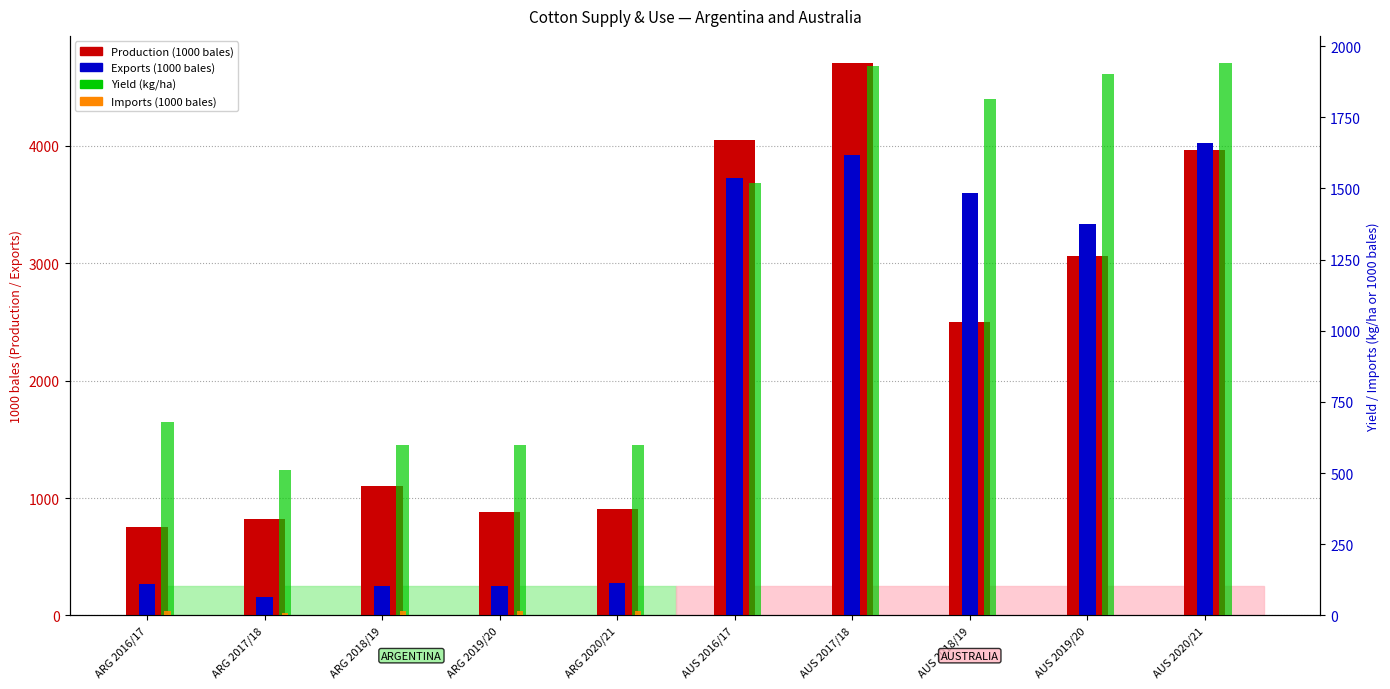

At which label is Imports closest to 8?

ARG 2017/18